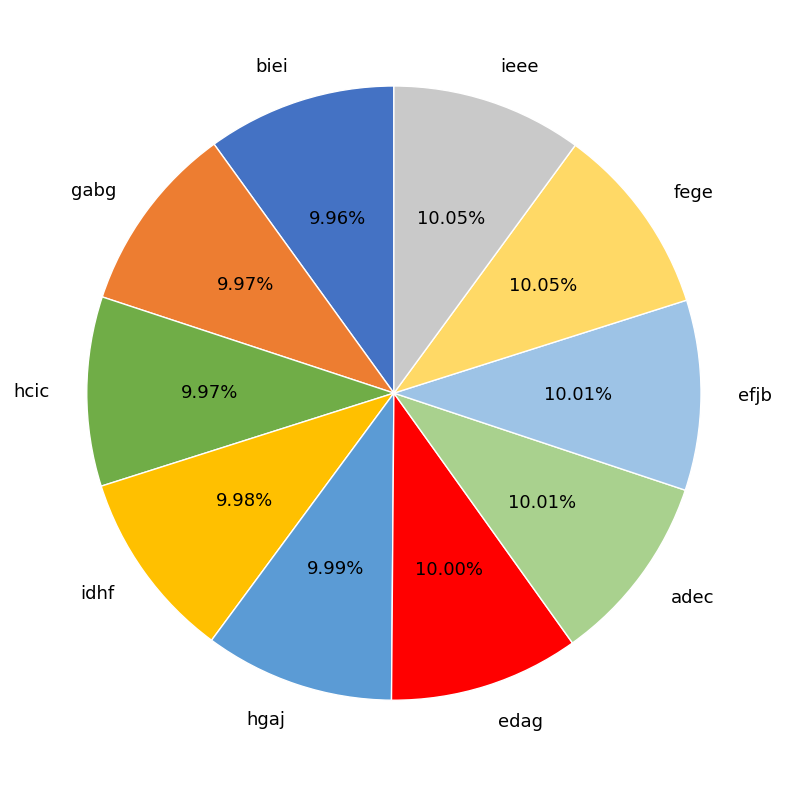

Combined, do adec and gabg account for over 50%?

No